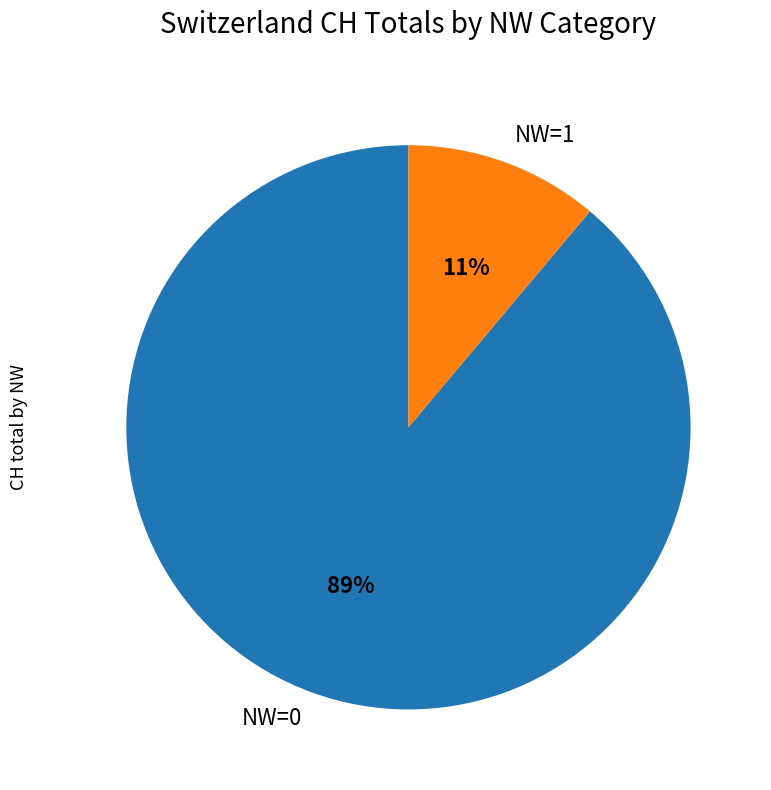

Combined, do NW=0 and NW=1 account for over 50%?

Yes